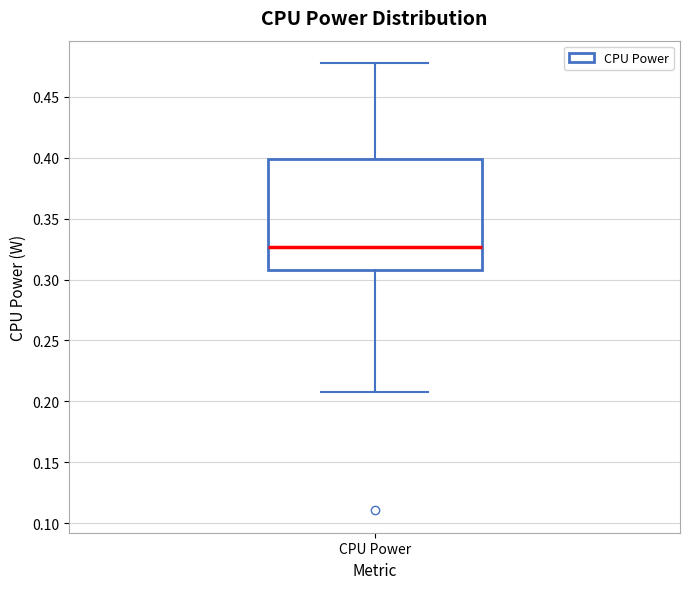

Transcribe this box plot: give where the median line is, the range the box spans, and where the two whiskers end, as read against the y-axis. The values are not printed on the chart, so give them approximately, as read against the axis.

median 0.325, box 0.310 to 0.400, whiskers 0.205 to 0.480